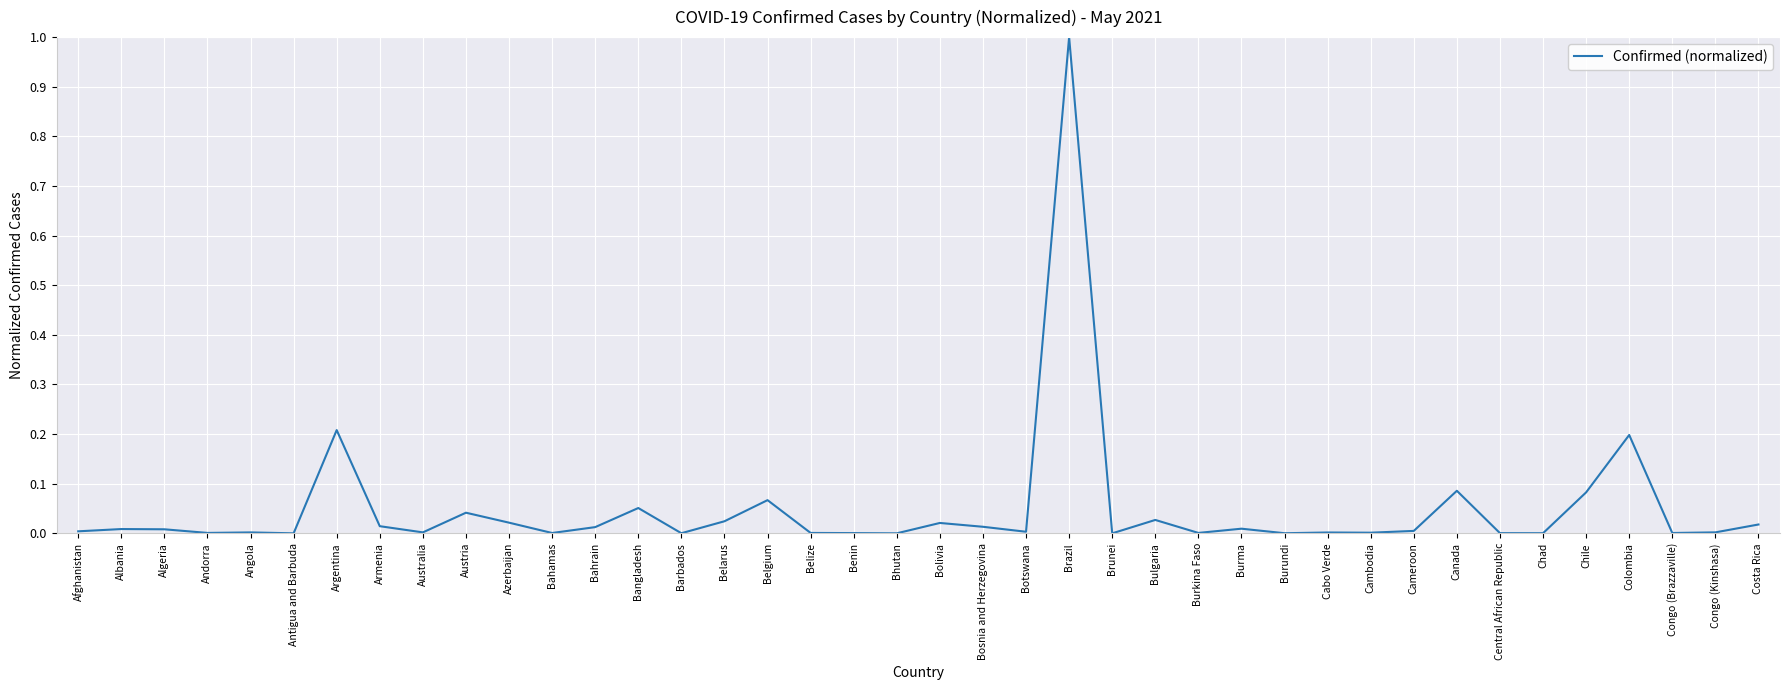

The chart shows a value of 0.0 at Brunei. True or false?

True